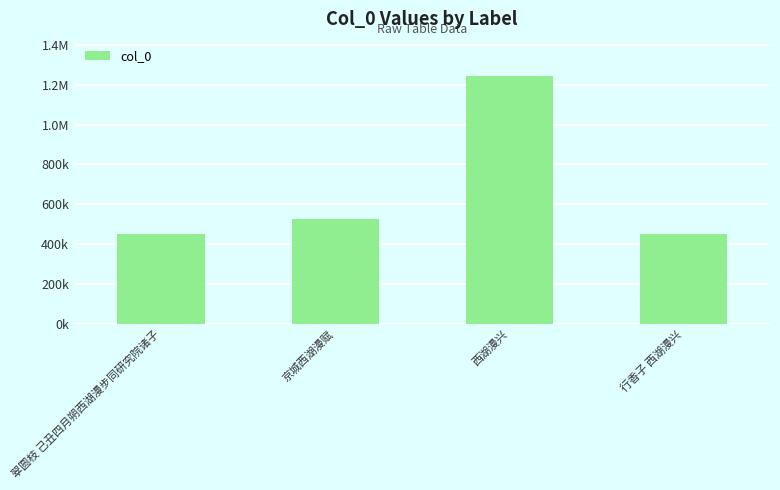

List the labels in order of value, largest first.

西湖漫兴, 京城西湖漫赋, 行香子 西湖漫兴, 翠圆枝 己丑四月朔西湖漫步同研究院诸子